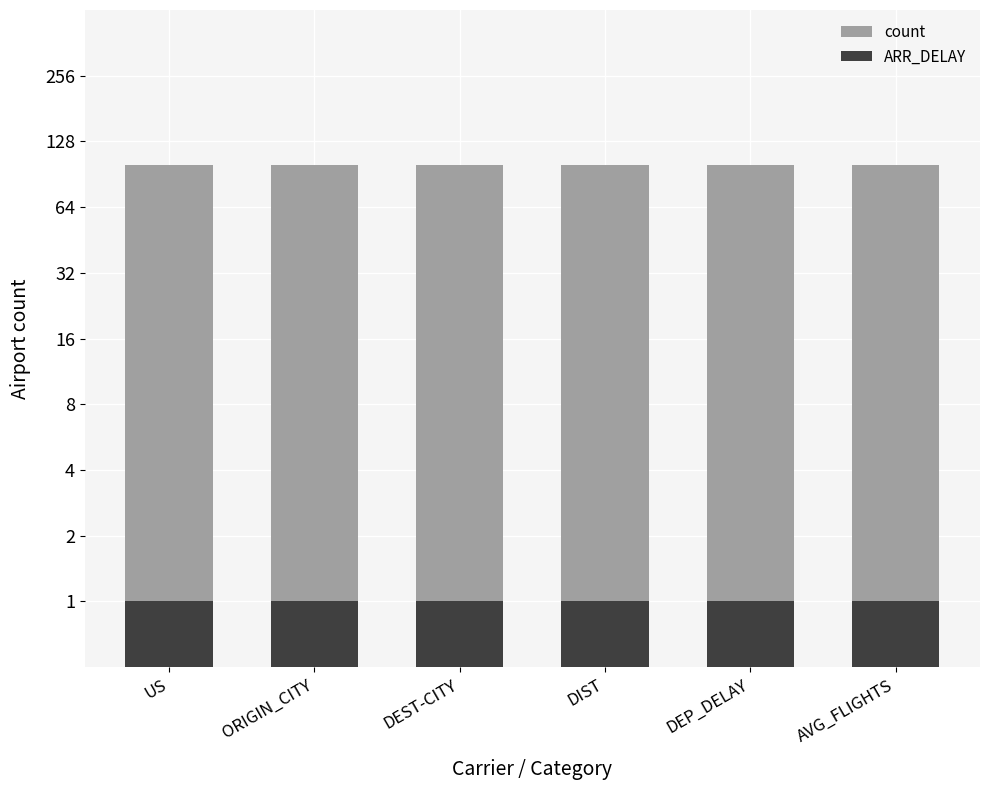

What are all the series names shown in the legend?

count, ARR_DELAY